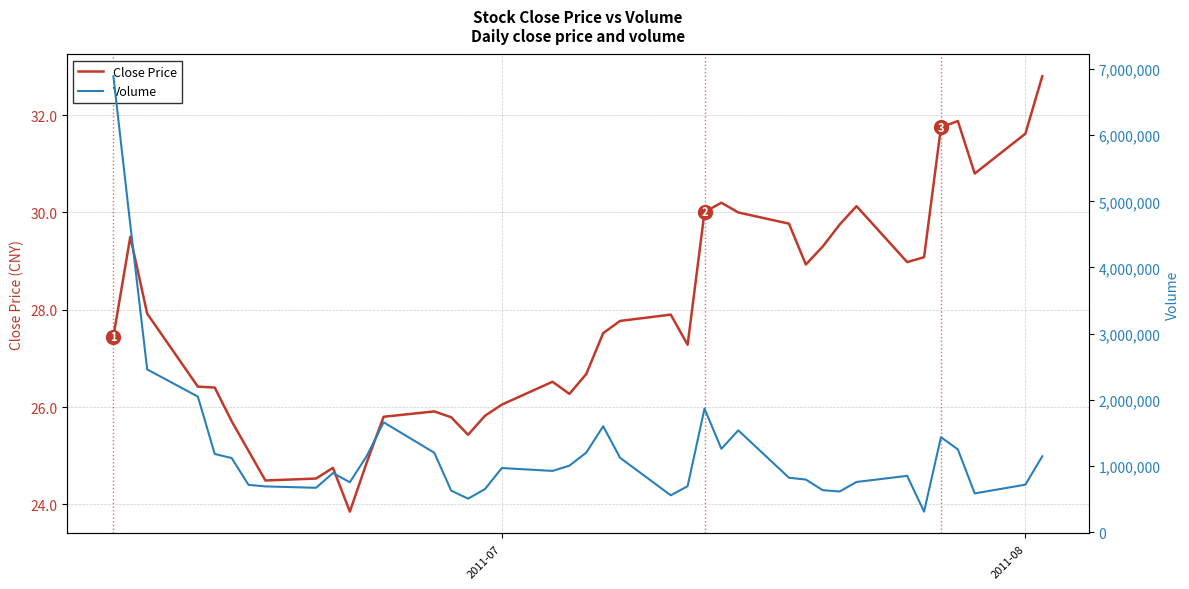

What is the minimum value for Close Price?

23.9